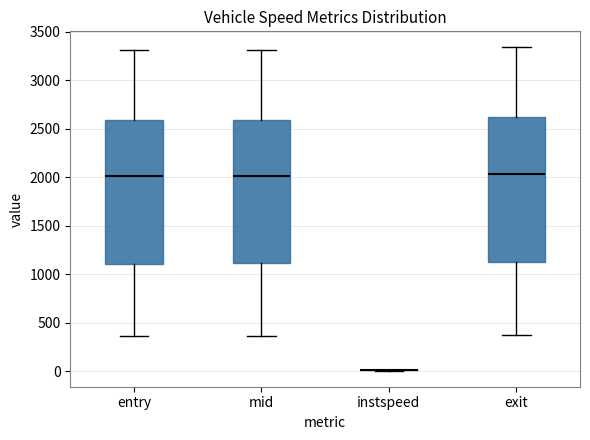

Reading left to right, transcribe this box plot: for each box, give where its median line is, the range the box spans, and where its two whiskers end, as read against the y-axis. The values are not printed on the chart, so give them approximately, as read against the axis.

entry: median 2000, box 1100 to 2600, whiskers 350 to 3300
mid: median 2000, box 1100 to 2600, whiskers 350 to 3300
instspeed: box collapsed to a line at 0, whiskers 0 to 0
exit: median 2050, box 1150 to 2600, whiskers 400 to 3350